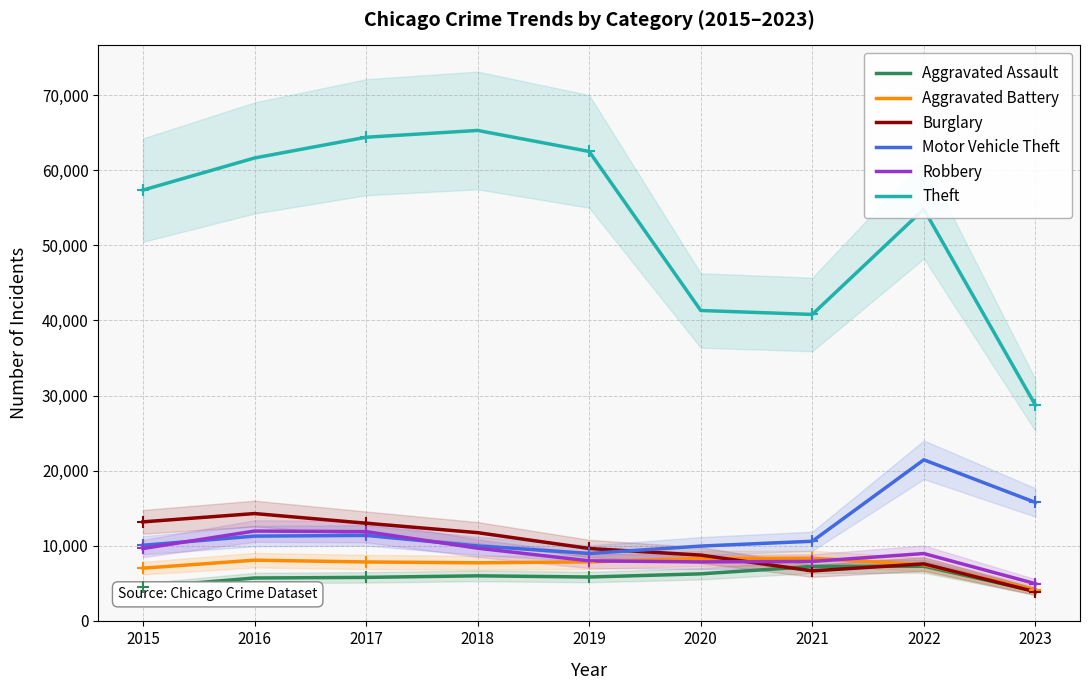

The value of Burglary at 2022 is 7592. True or false?

True